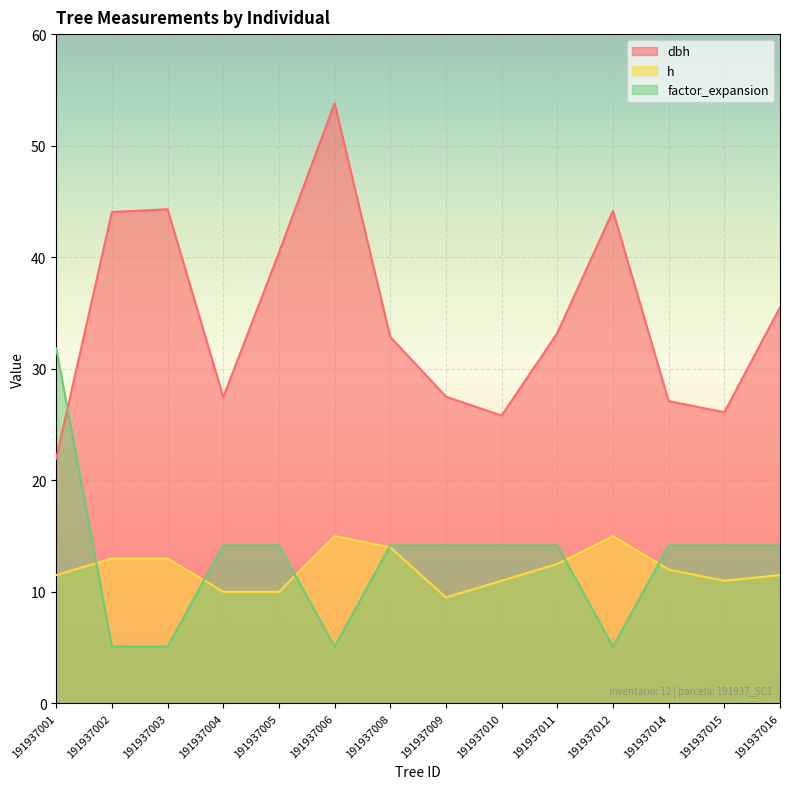

Reading left to right, transcribe all the data shown in this chart.

dbh: 191937001=21.9	191937002=44.0	191937003=44.3	191937004=27.4	191937005=40.4	191937006=53.8	191937008=32.9	191937009=27.5	191937010=25.8	191937011=33.2	191937012=44.1	191937014=27.1	191937015=26.1	191937016=35.5
h: 191937001=11.5	191937002=13.0	191937003=13.0	191937004=10.0	191937005=10.0	191937006=15.0	191937008=14.0	191937009=9.5	191937010=11.0	191937011=12.5	191937012=15.0	191937014=12.0	191937015=11.0	191937016=11.5
factor_expansion: 191937001=31.8	191937002=5.1	191937003=5.1	191937004=14.2	191937005=14.2	191937006=5.1	191937008=14.2	191937009=14.2	191937010=14.2	191937011=14.2	191937012=5.1	191937014=14.2	191937015=14.2	191937016=14.2